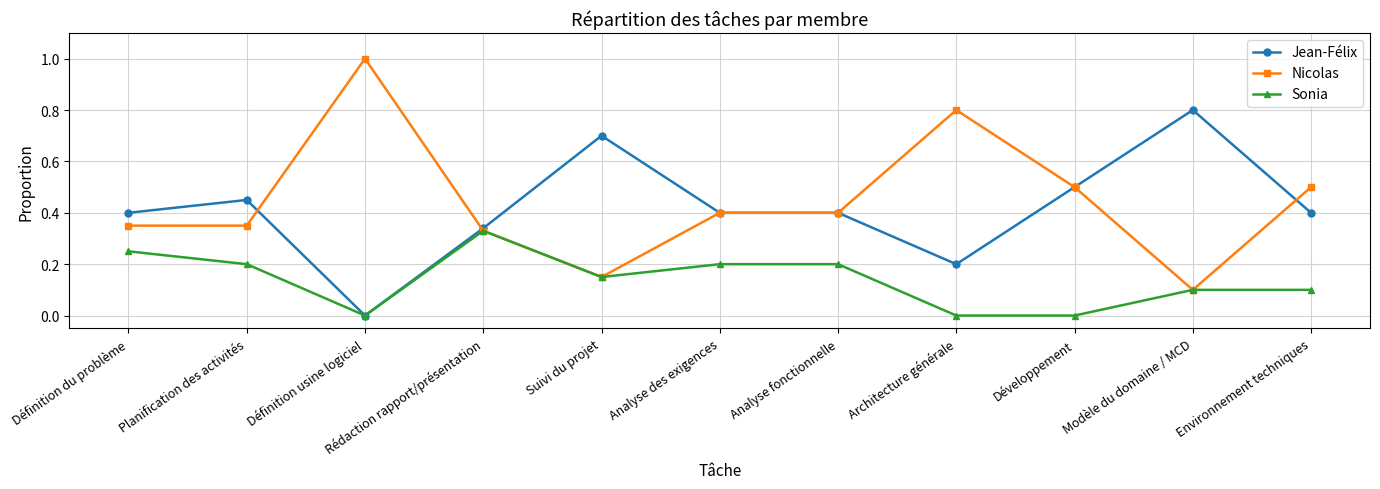

The value of Sonia at Architecture générale is 0.0. True or false?

True